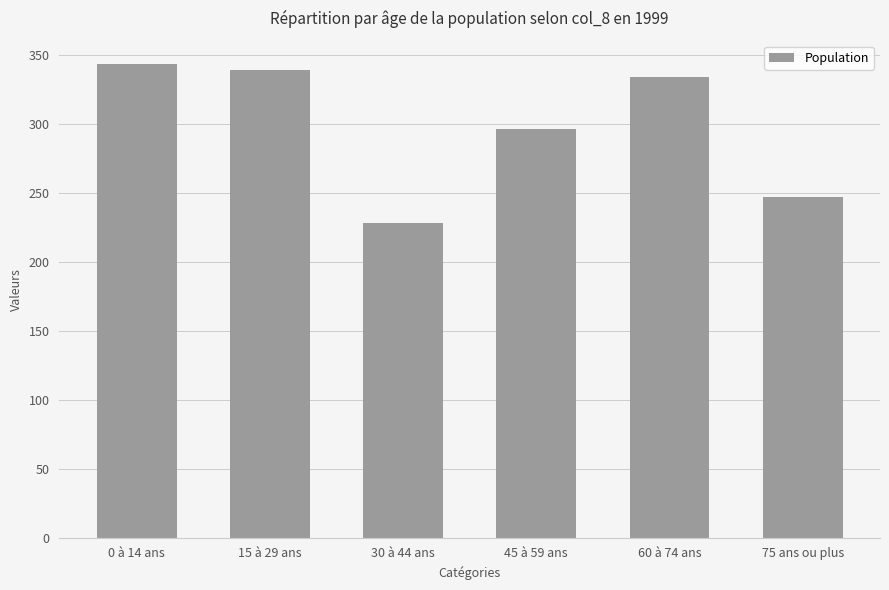

What is the ratio of the value at 0 à 14 ans to the value at 30 à 44 ans?

1.5